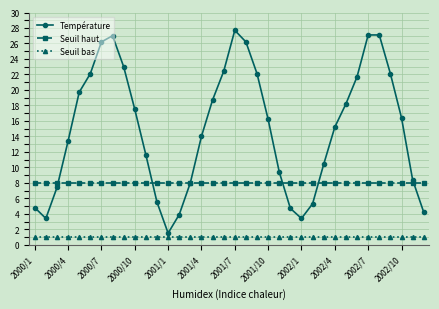

List the series in order of their peak value, highest first.

Température, Seuil haut, Seuil bas